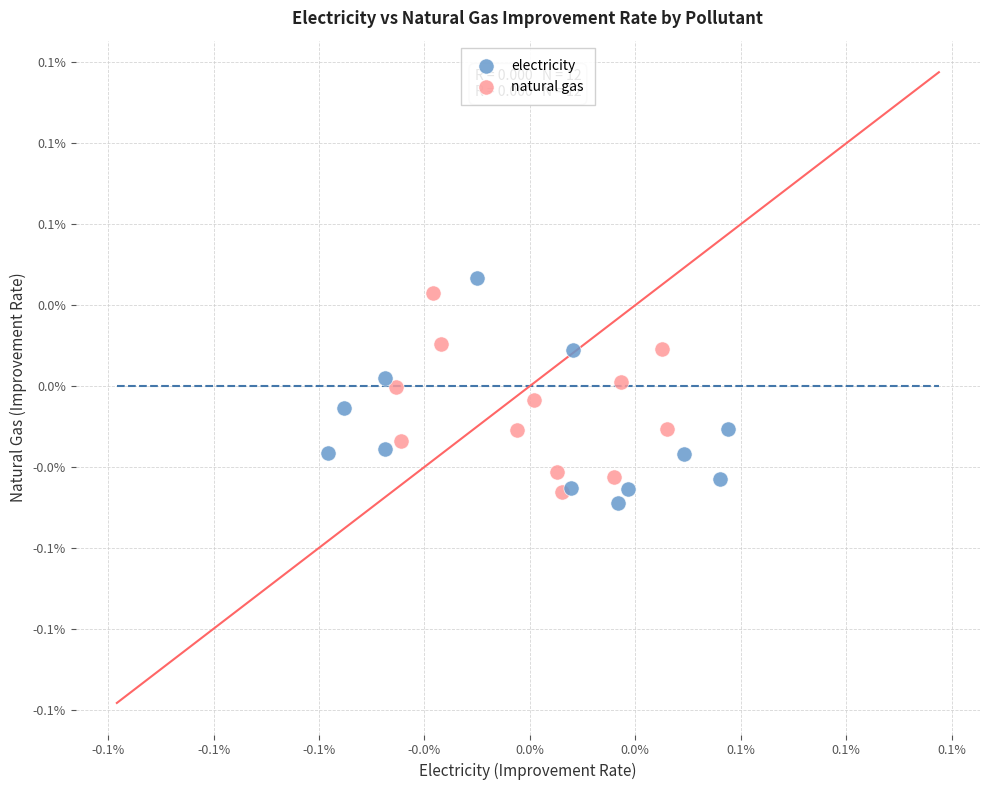

What are all the series names shown in the legend?

electricity, natural gas